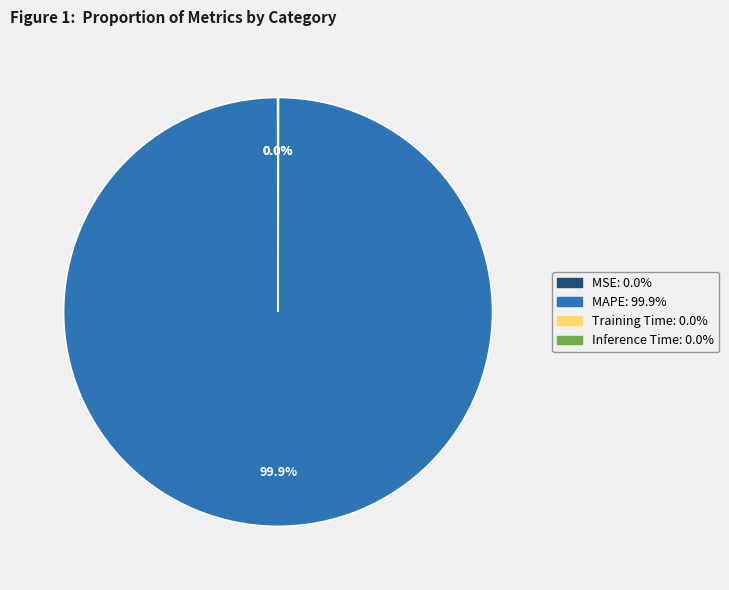

Is there a majority slice in this chart?

Yes